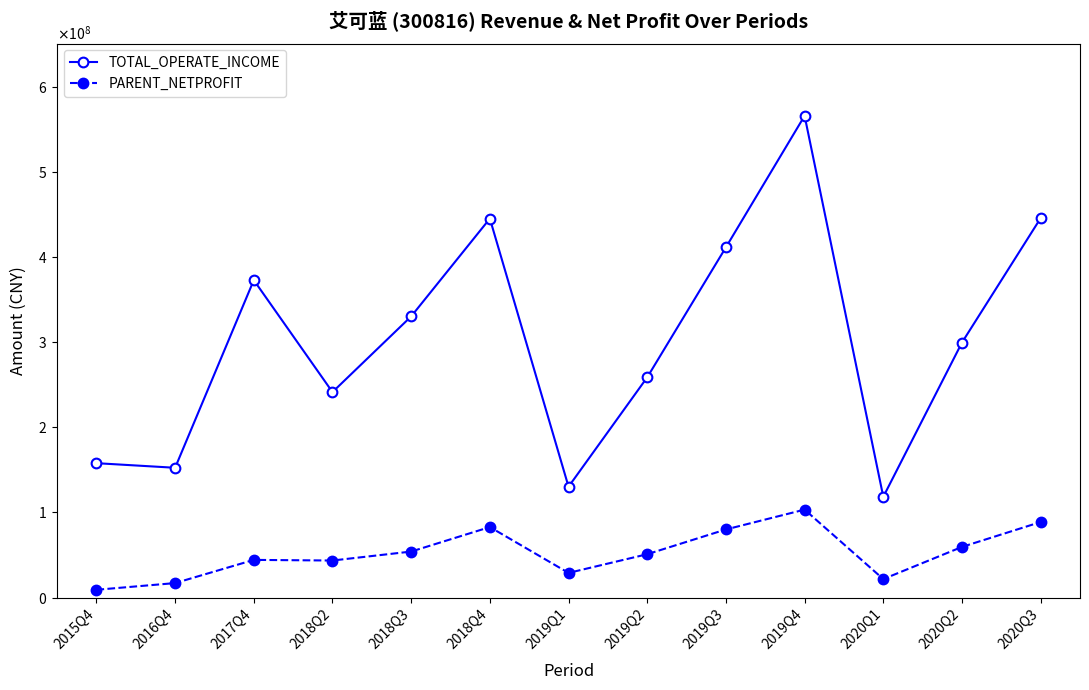

True or false: TOTAL_OPERATE_INCOME and PARENT_NETPROFIT cross at least once.

False